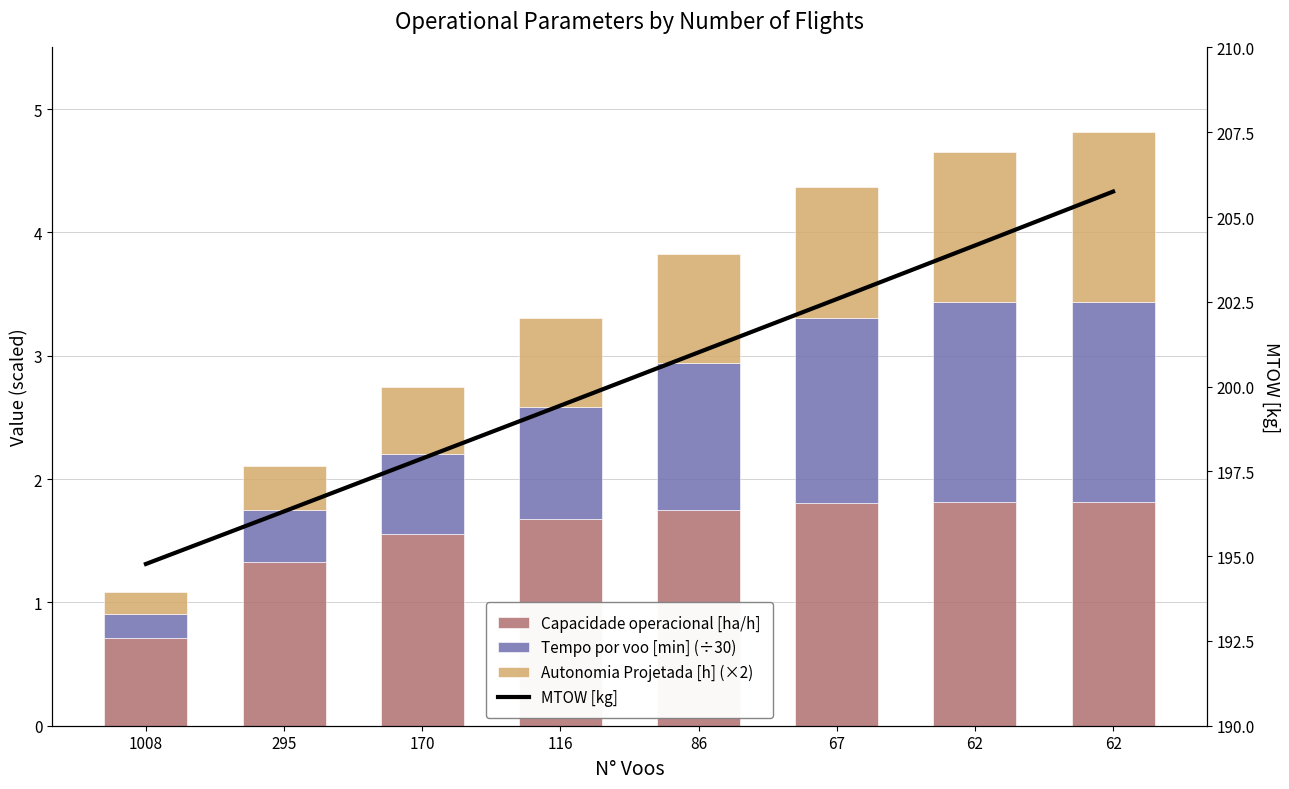

What is the total value across all series at 170?

200.6